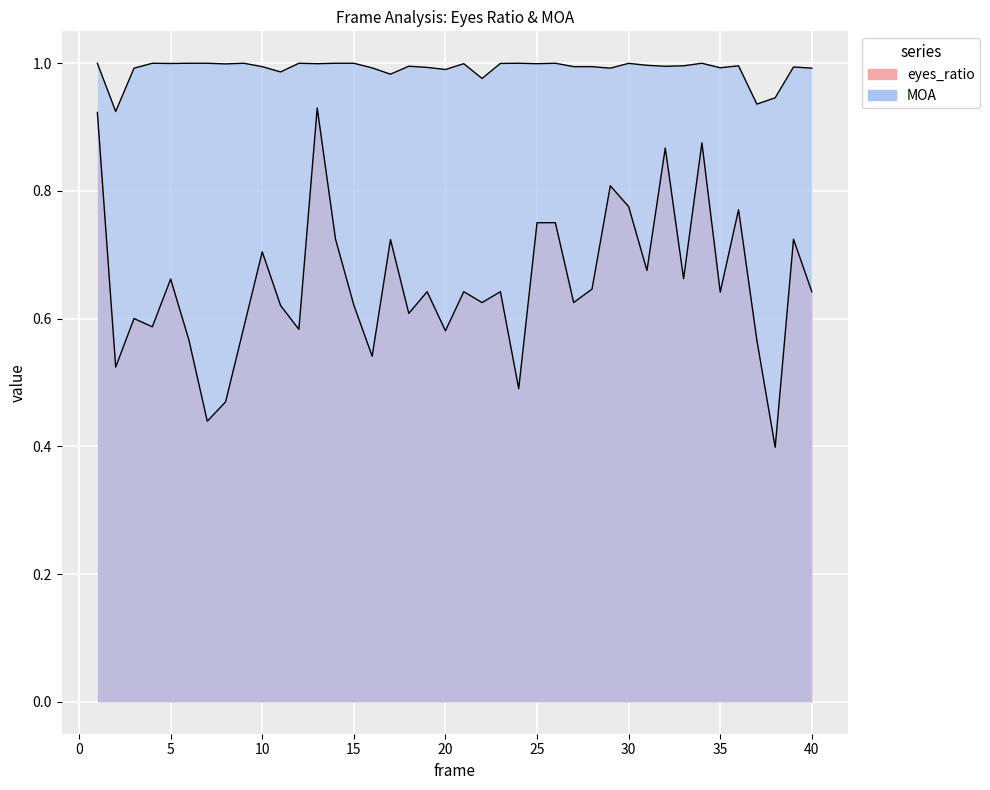

True or false: eyes_ratio and MOA cross at least once.

False